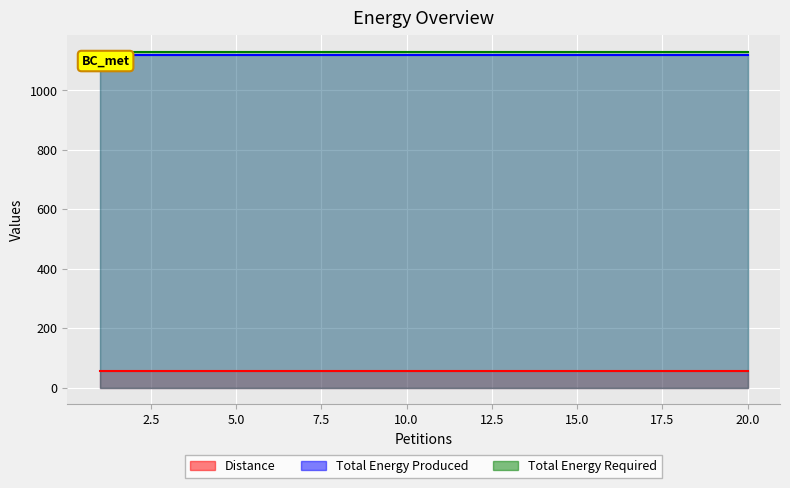

True or false: Total Energy Required and Total Energy Produced intersect in this chart.

False